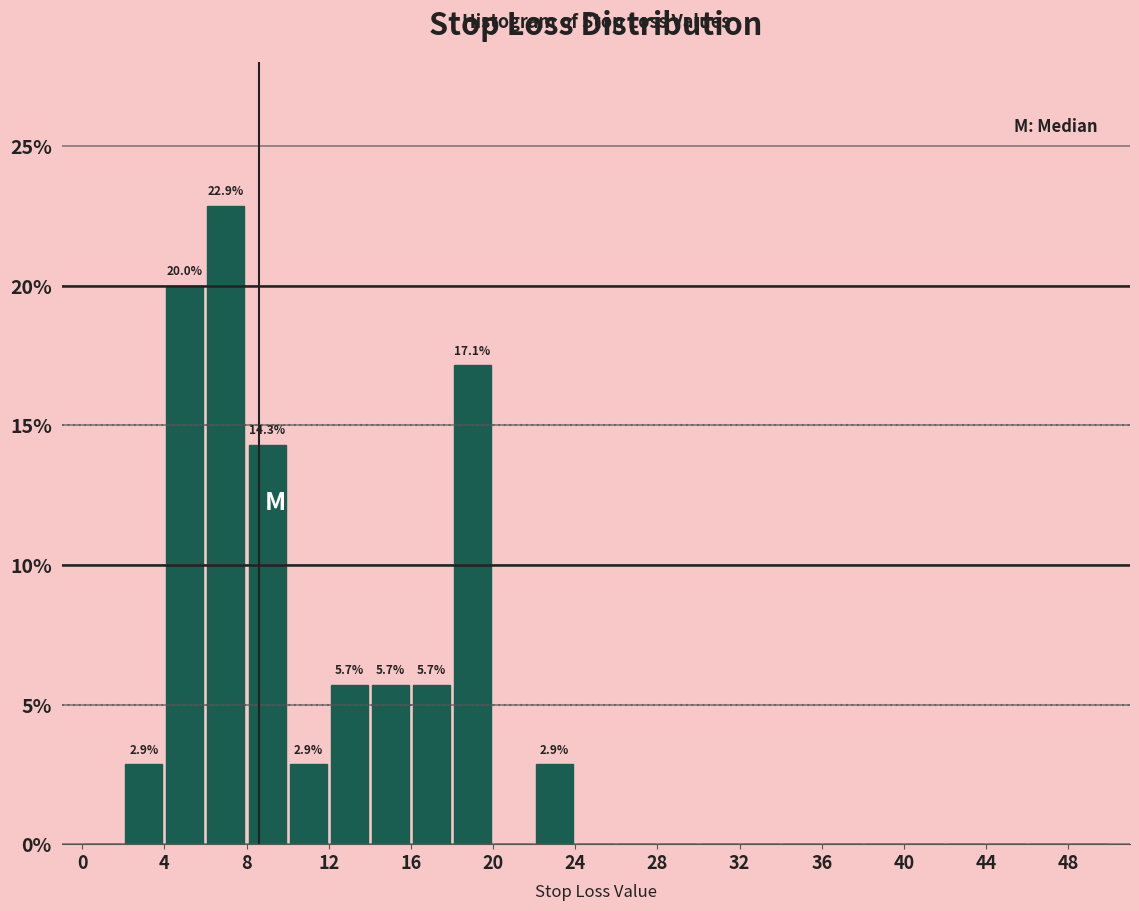

Over which range of the x-axis is the bar tallest?

6 to 8